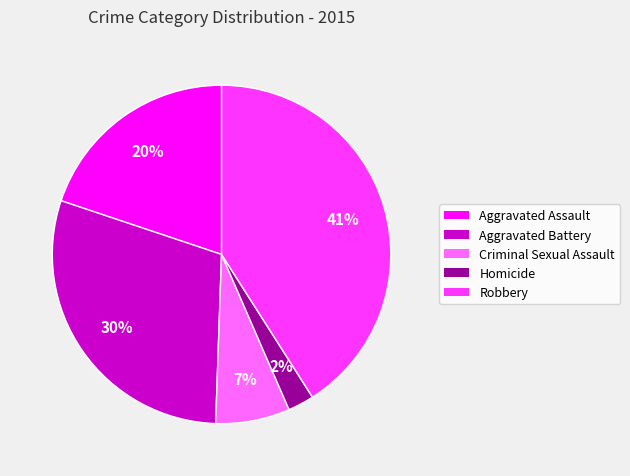

To the nearest percent, what percentage of the pie is Aggravated Assault?

20%